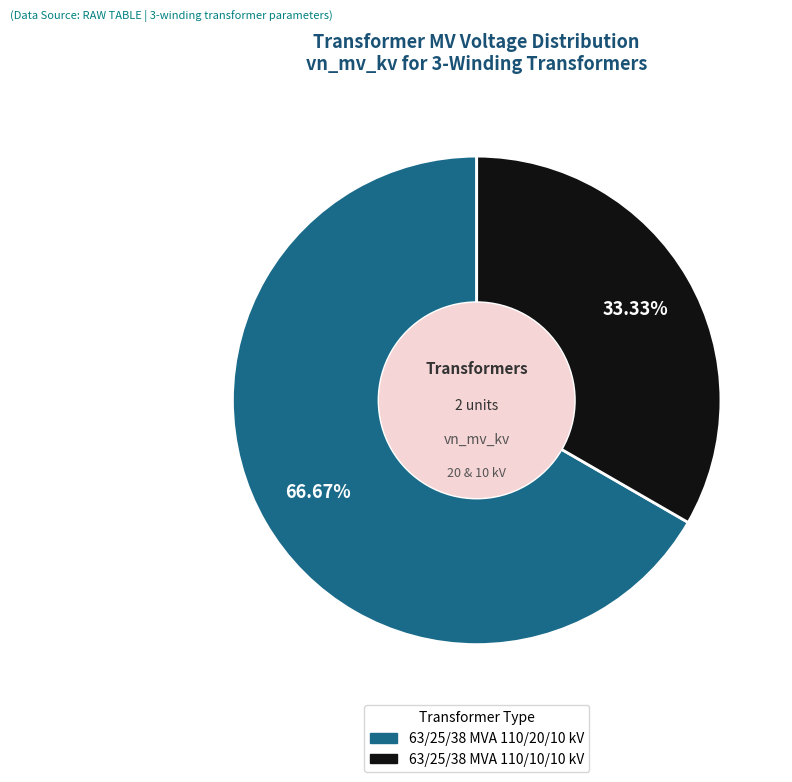

What is the ratio of the value at 63/25/38 MVA 110/10/10 kV to the value at 63/25/38 MVA 110/20/10 kV?

0.5